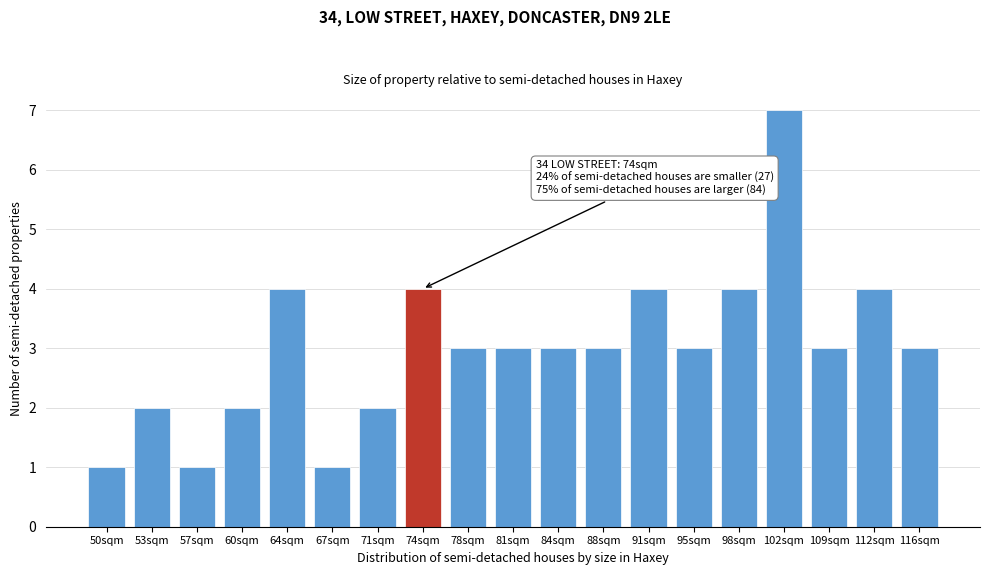

Reading left to right, transcribe all the data shown in this chart.

50sqm=1	53sqm=2	57sqm=1	60sqm=2	64sqm=4	67sqm=1	71sqm=2	74sqm=4	78sqm=3	81sqm=3	84sqm=3	88sqm=3	91sqm=4	95sqm=3	98sqm=4	102sqm=7	109sqm=3	112sqm=4	116sqm=3